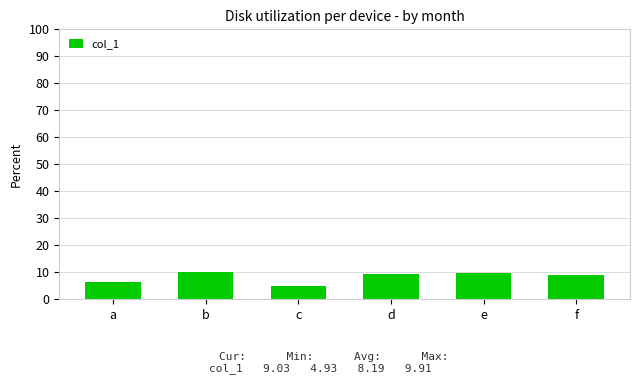

What is the greatest value displayed?

9.9